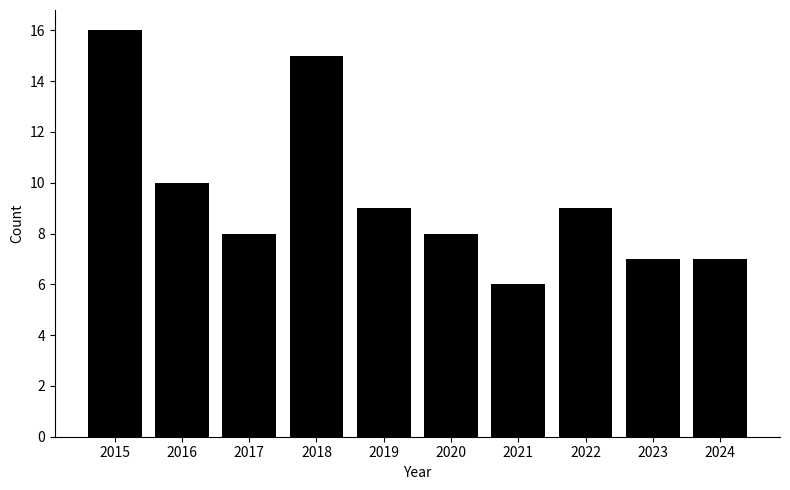

Reading left to right, what are all the values shown in this chart?

2015=16	2016=10	2017=8	2018=15	2019=9	2020=8	2021=6	2022=9	2023=7	2024=7